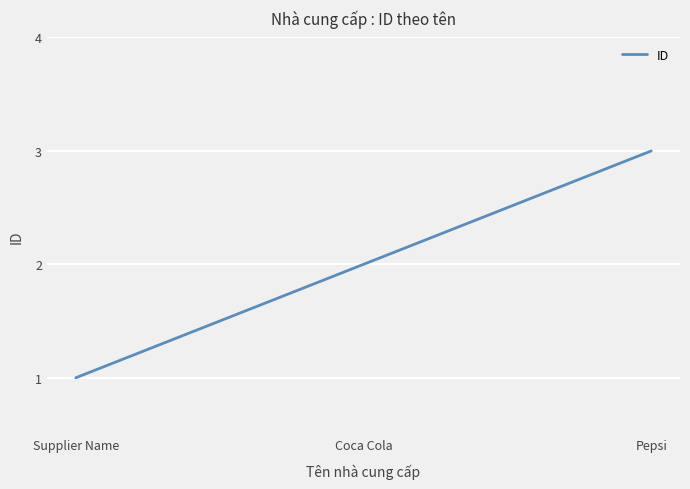

List the labels in order of value, smallest first.

Supplier Name, Coca Cola, Pepsi